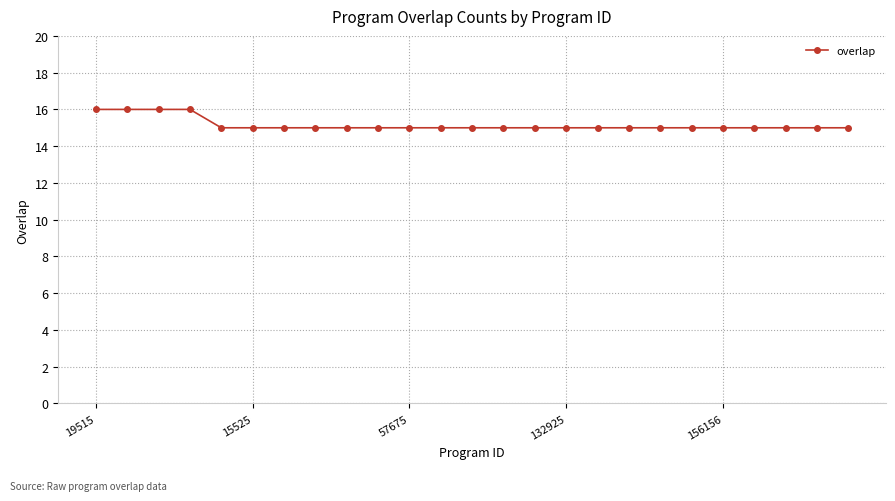

What is the value of the 19th point from the left?

15